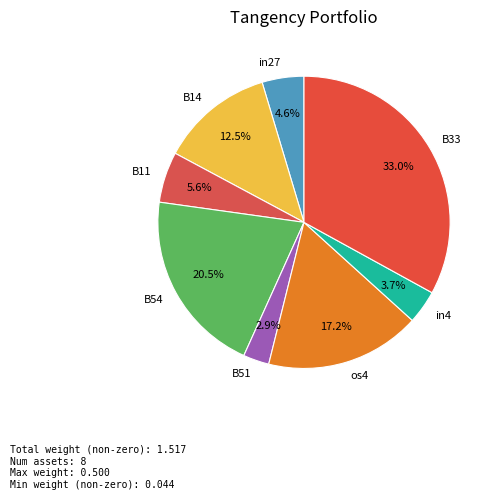

To the nearest percent, what portion does in4 represent?

4%